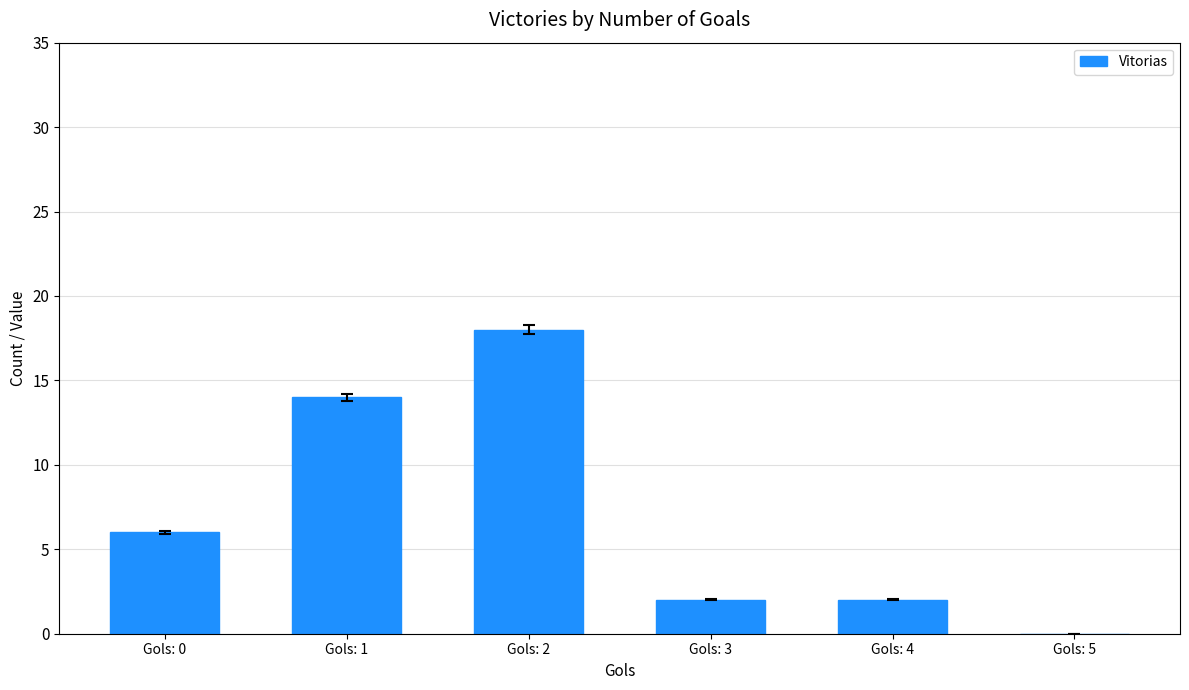

Is it true that the value at Gols: 5 is -10?

False